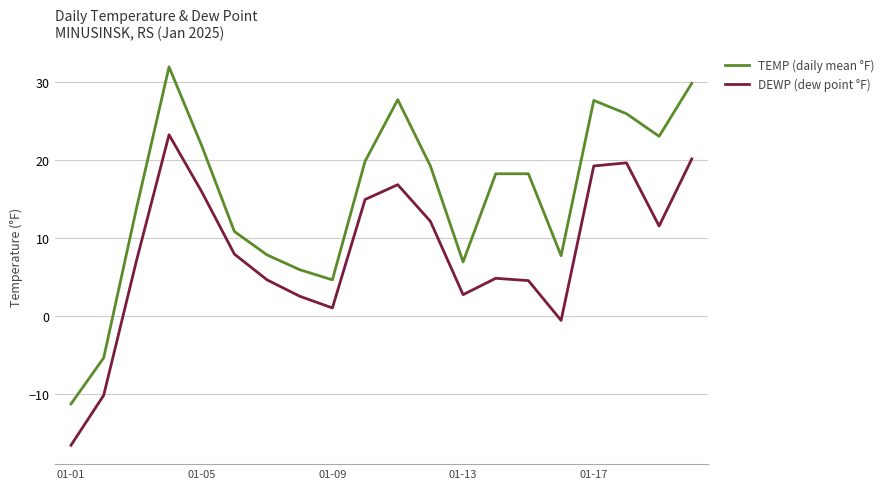

Which series has the largest total across all categories?

TEMP (daily mean °F)